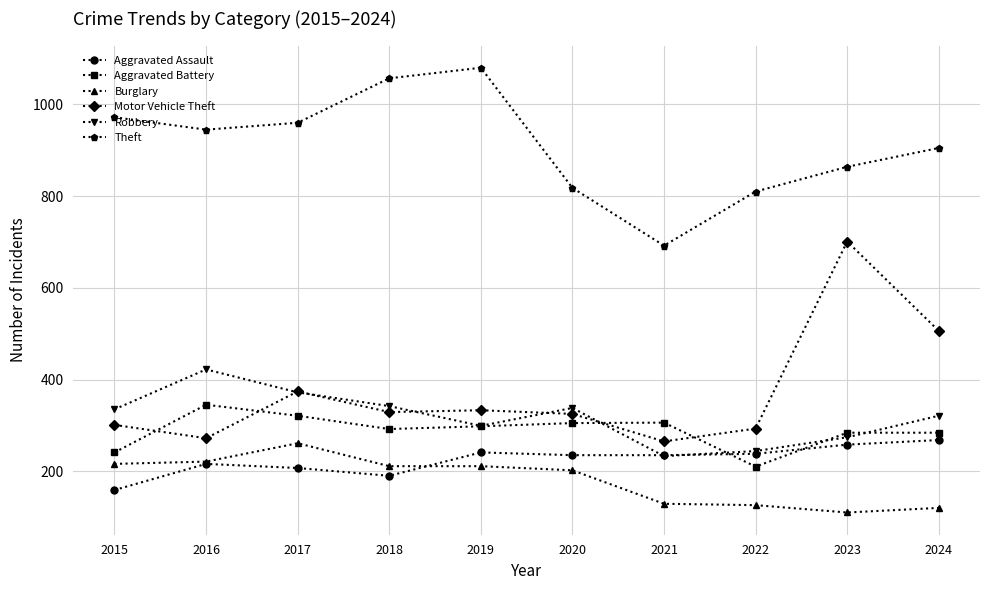

Count the number of categories in the chart.

10